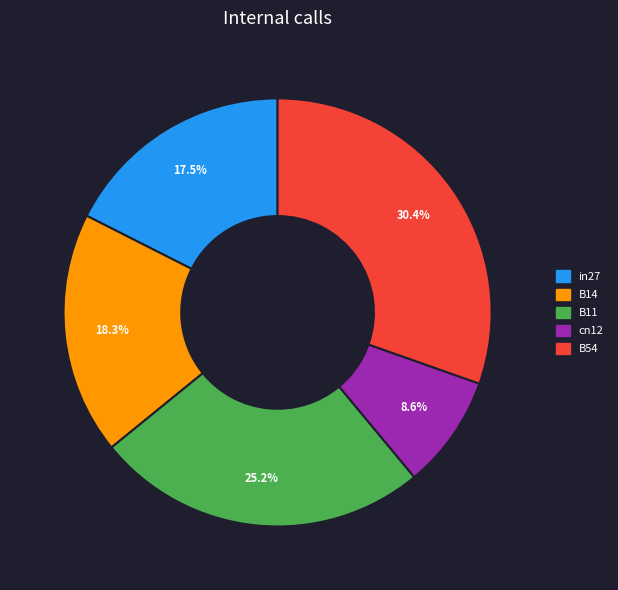

Count the number of slices in the pie.

5